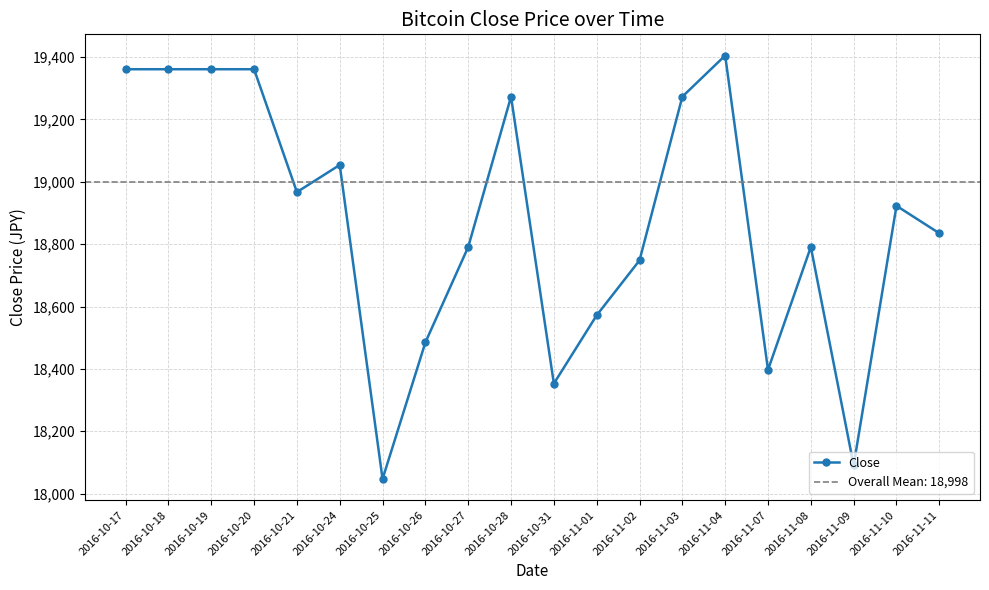

Count the number of categories in the chart.

20